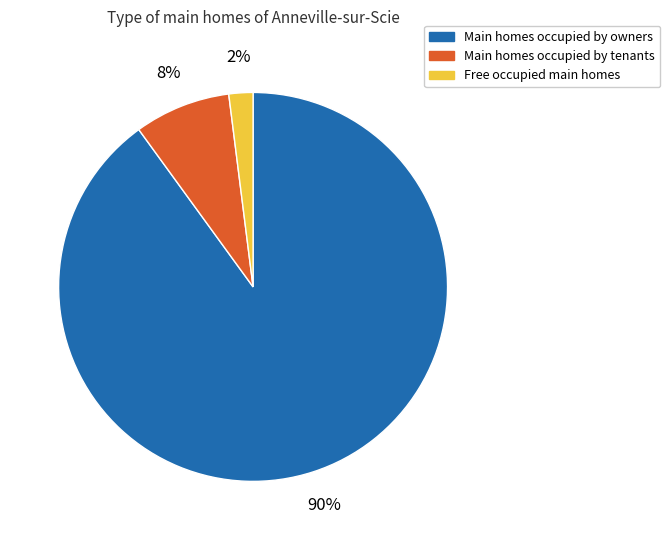

Is there any slice that represents more than half of the pie?

Yes